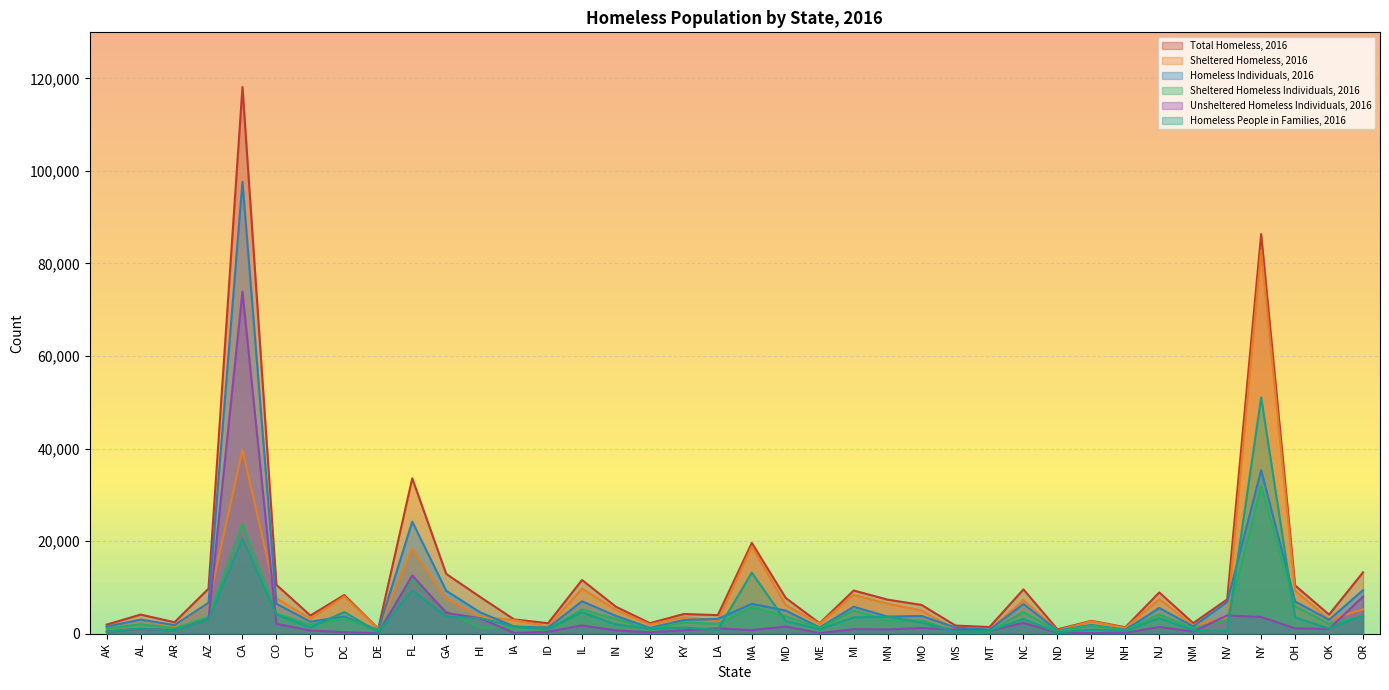

At how many categories does at least one series exceed 27803?

3